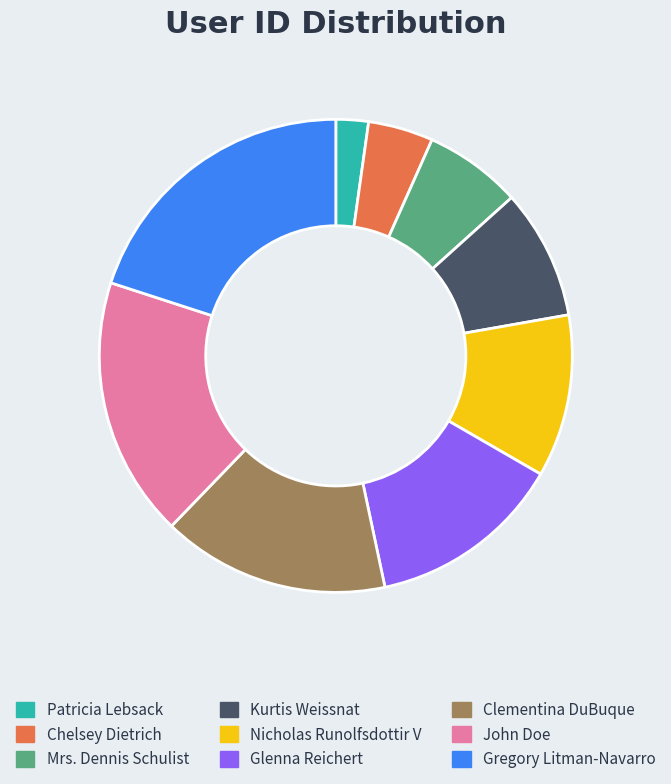

The Clementina DuBuque slice represents 10% of the pie. True or false?

False